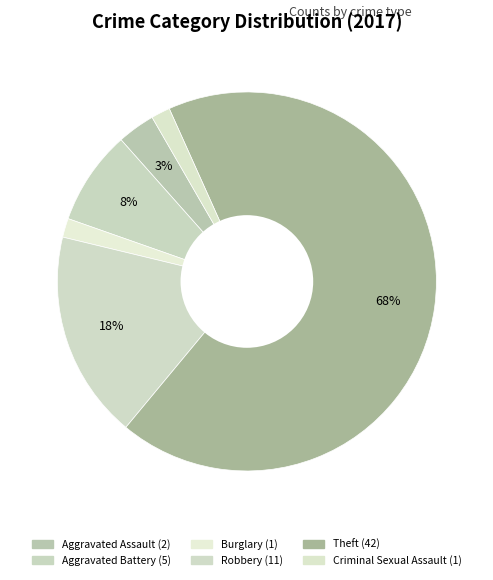

How many slices are in this pie chart?

6